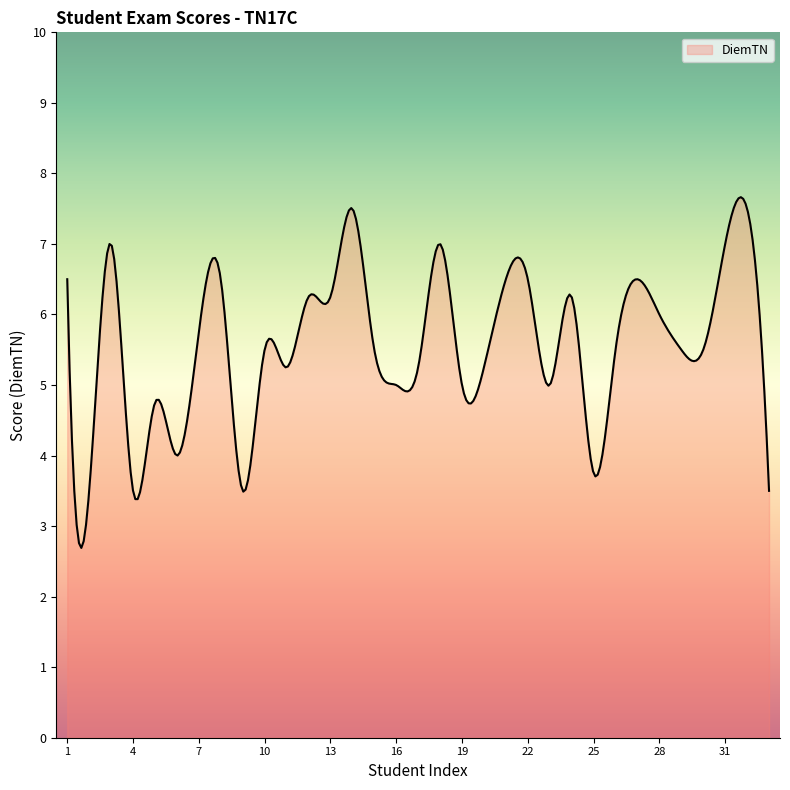

What is the difference between the maximum and minimum values?

5.0